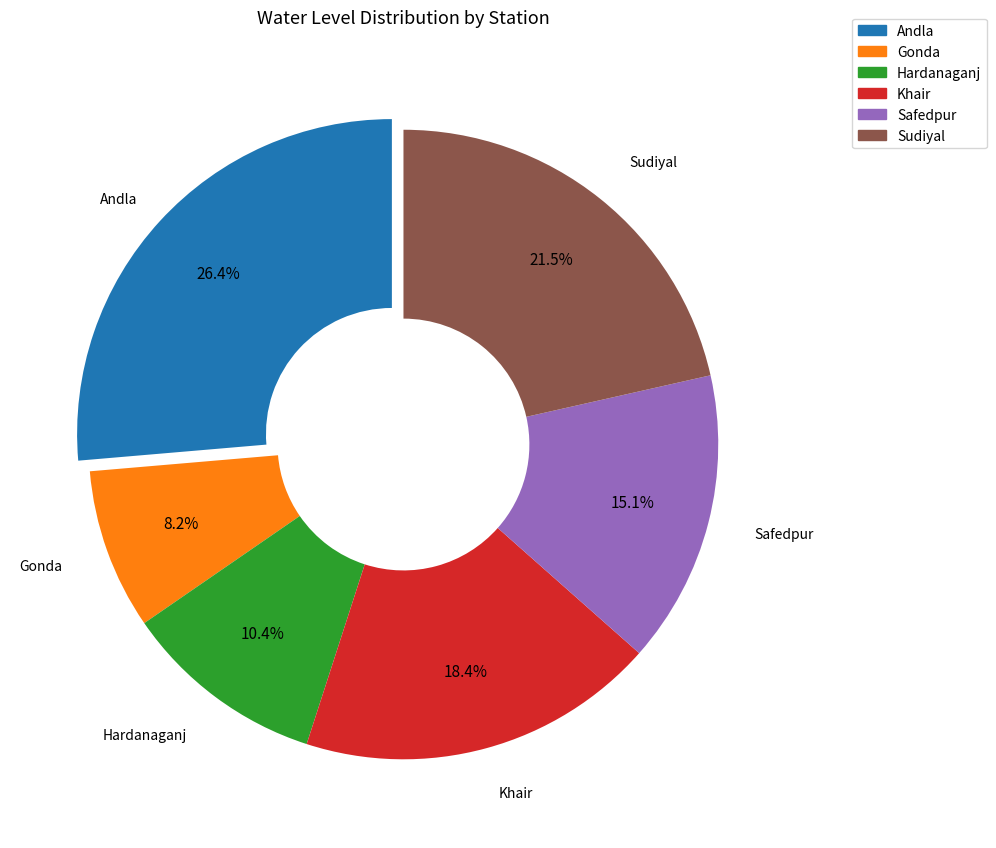

To the nearest percent, what is the average slice percentage?

17%